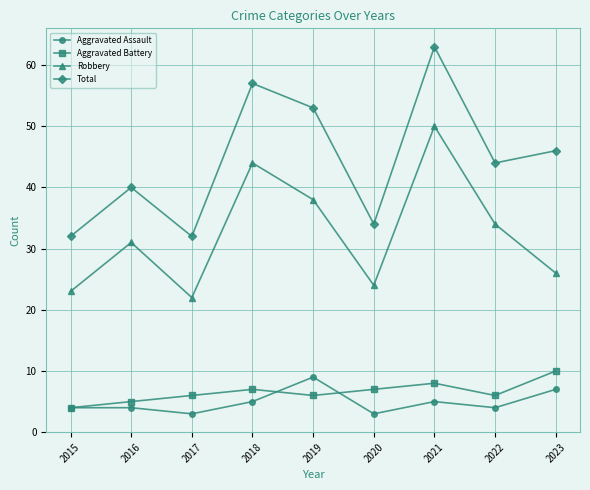

True or false: Robbery and Aggravated Battery cross at least once.

False